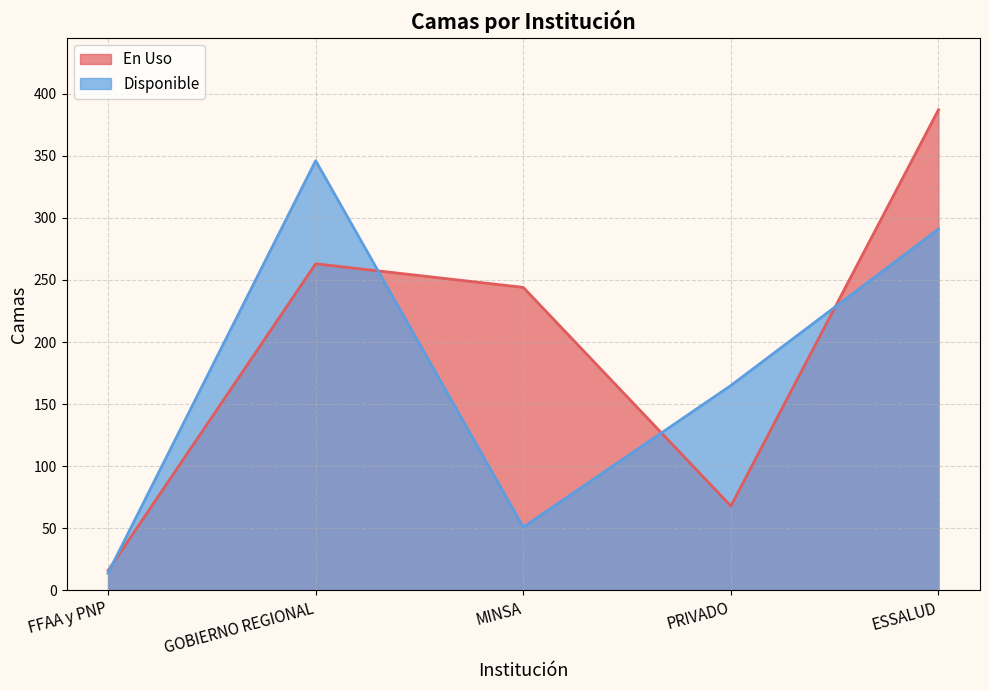

Count the number of data series in this chart.

2